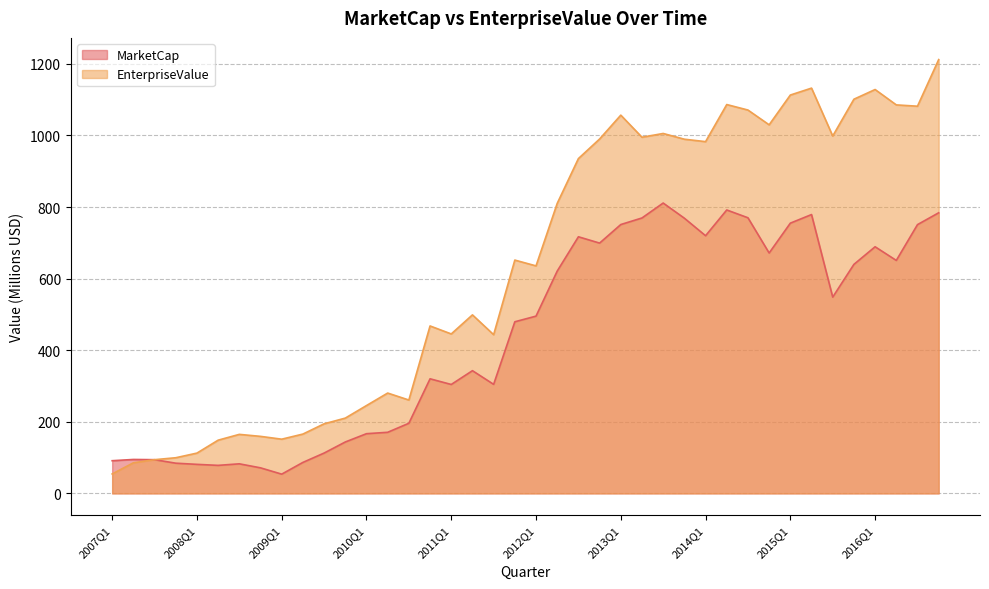

What is the value of the MarketCap point at the 17th from the left?

304.3